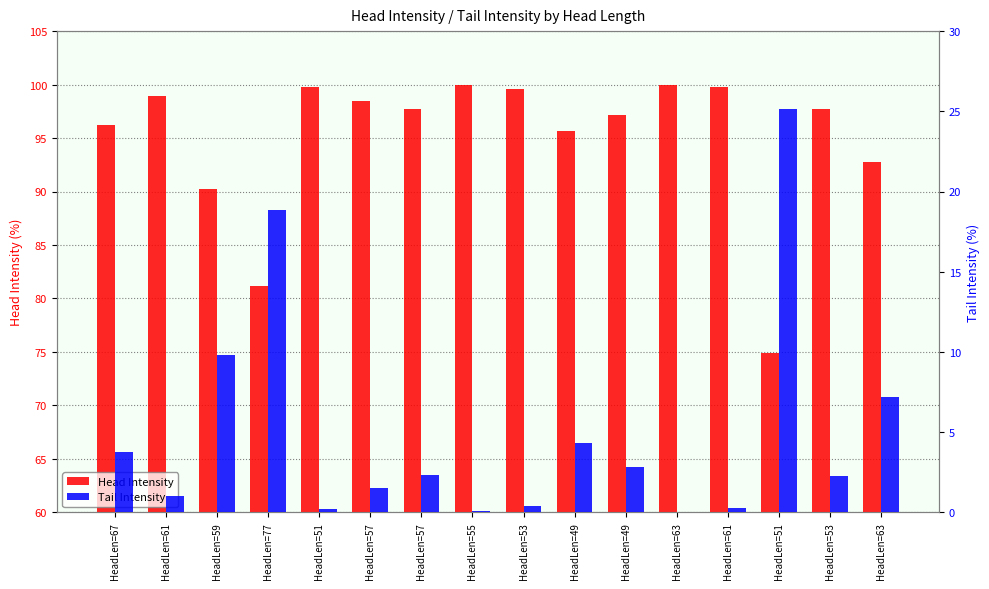

What is the sum of all Tail Intensity values?

79.9